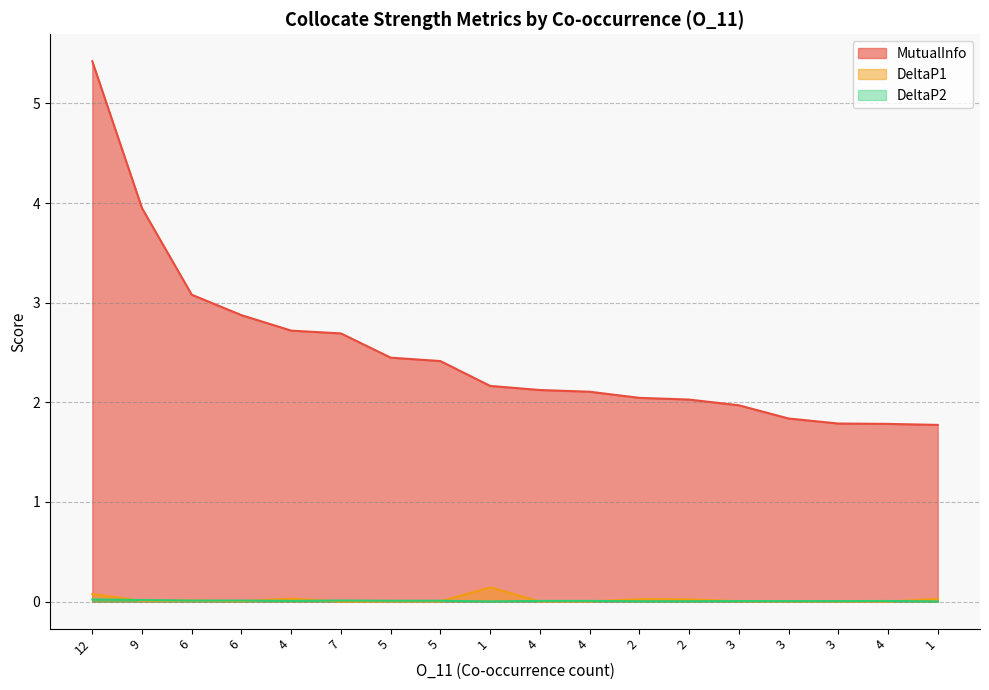

True or false: DeltaP2 and DeltaP1 intersect in this chart.

True